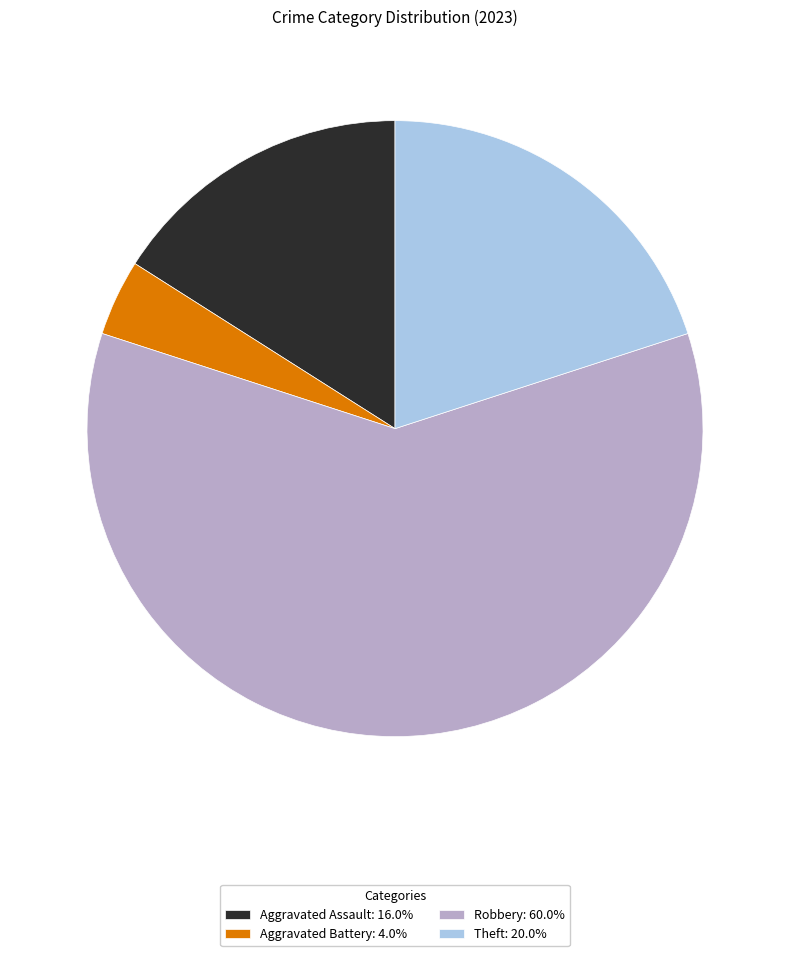

What is the ratio of the value at Theft: 20.0% to the value at Aggravated Assault: 16.0%?

1.3